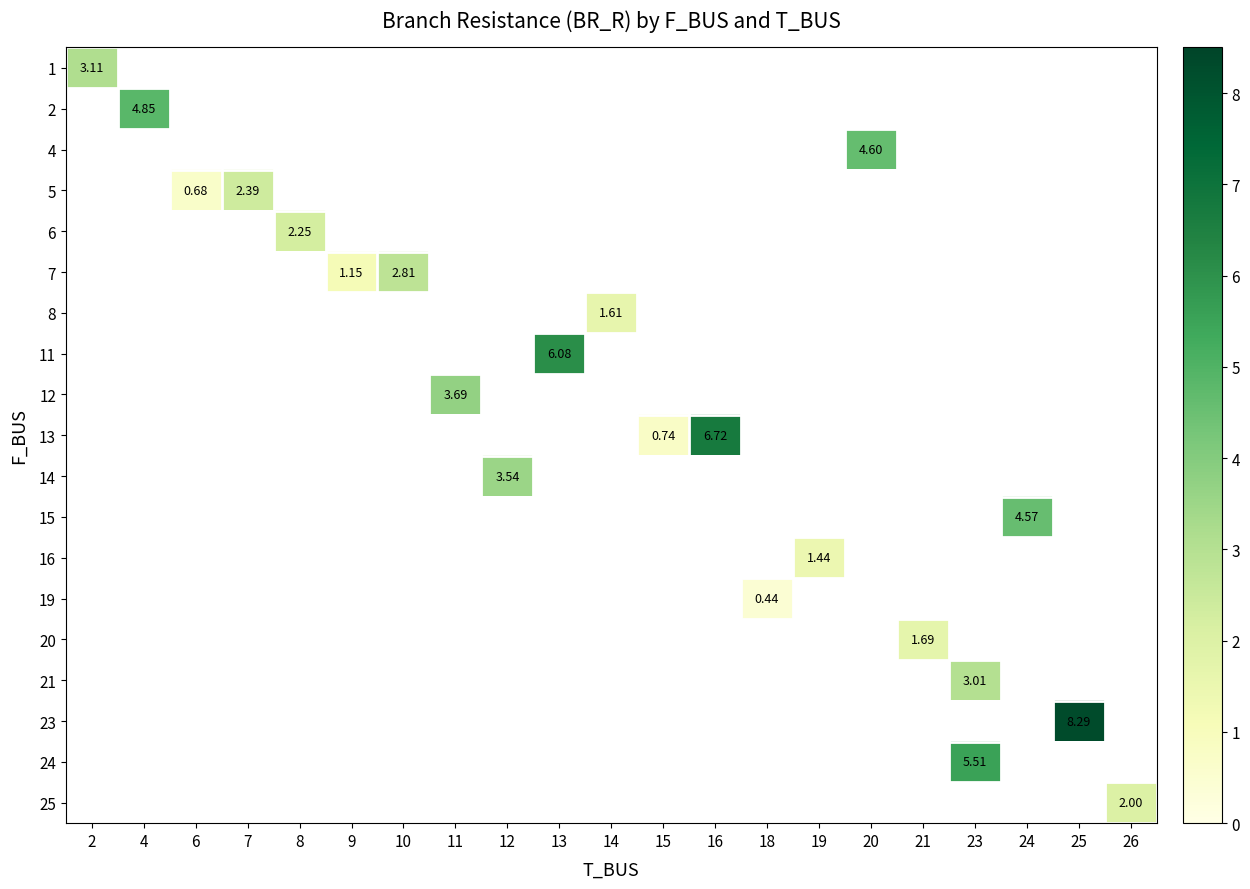

Which label corresponds to the smallest value in the chart?

18